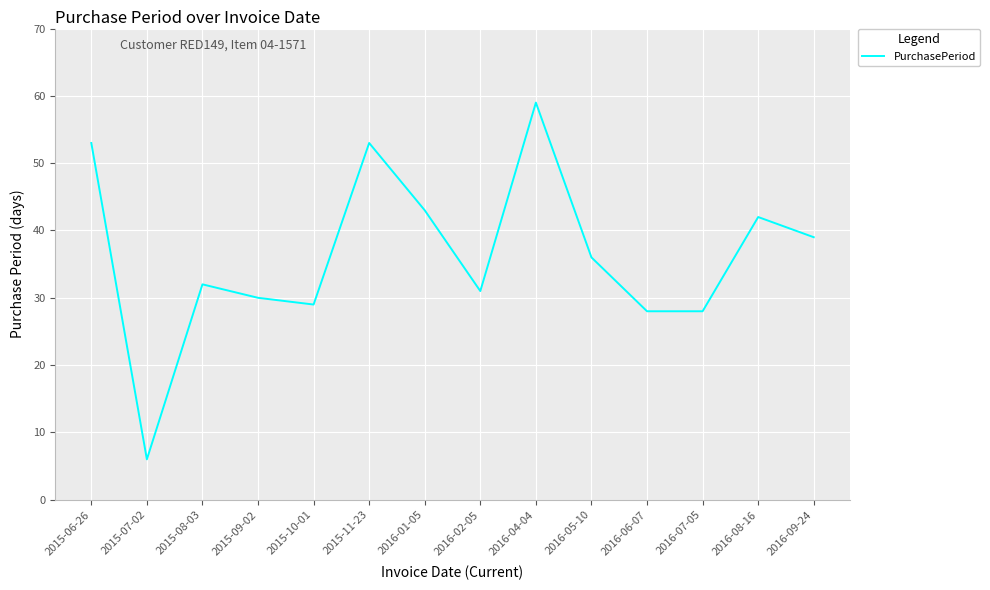

The value at 2015-08-03 is 32. True or false?

True